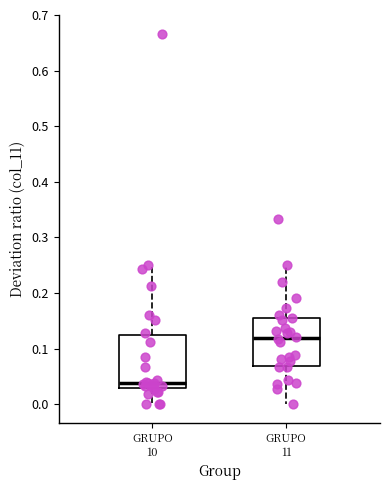

Reading left to right, read every box against the y-axis: the position of its median line, the range the box covers, and the ends of its whiskers. The values are not printed on the chart, so give them approximately, as read against the axis.

GRUPO 10: median 0.04, box 0.03 to 0.12, whiskers 0.00 to 0.25
GRUPO 11: median 0.12, box 0.07 to 0.15, whiskers 0.00 to 0.25